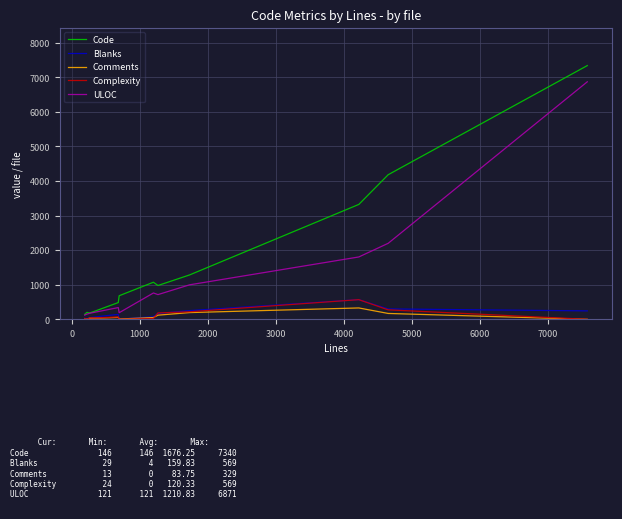

Does the chart display data point markers on the line(s)?

No